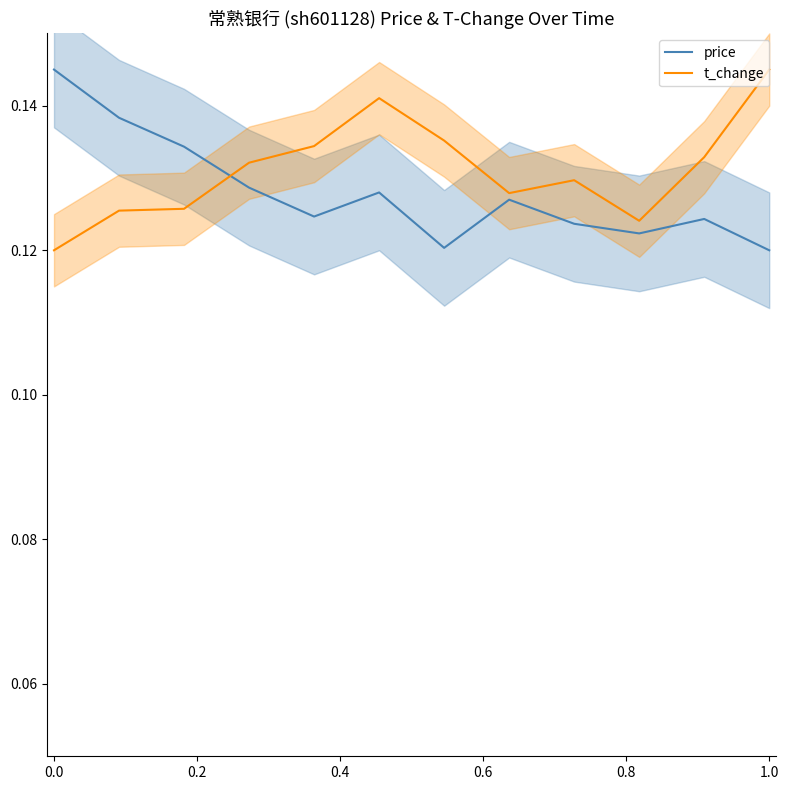

How many interior local valleys does the price series have?

3